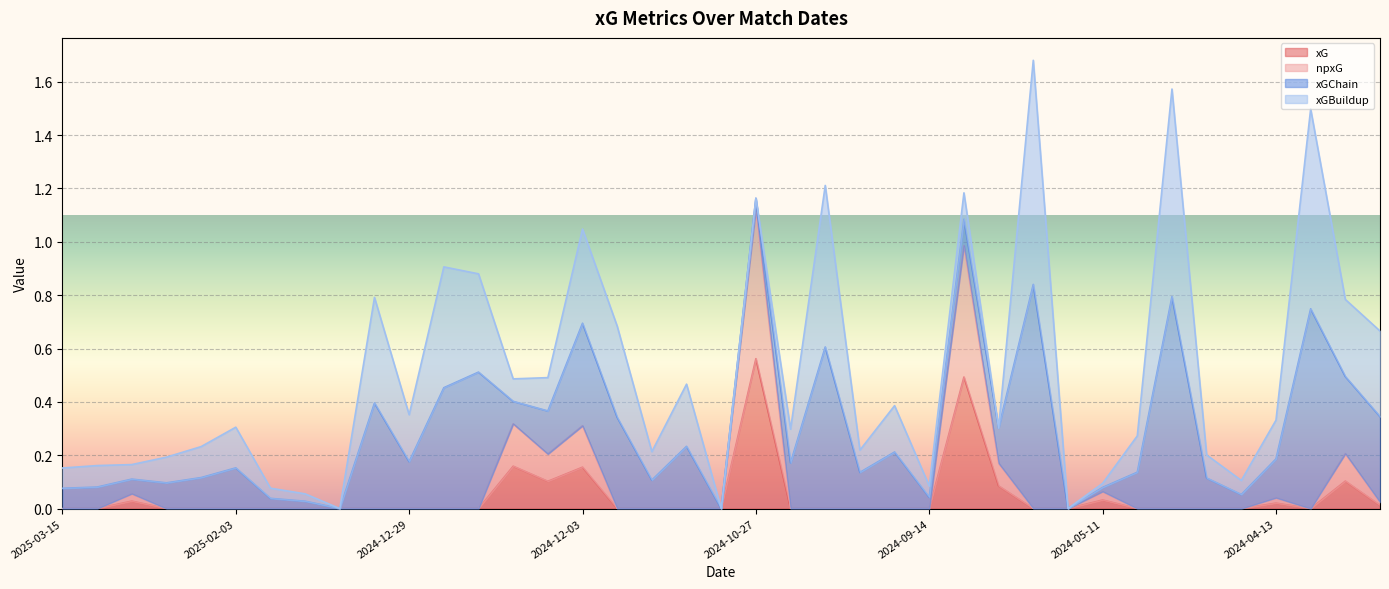

Does the chart display data point markers on the line(s)?

No